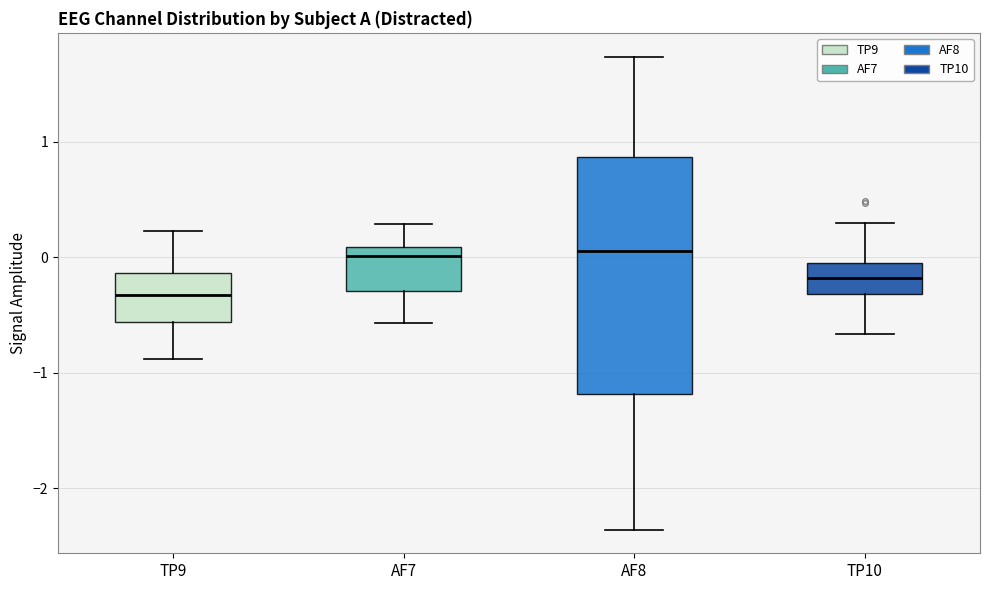

Reading left to right, read every box against the y-axis: the position of its median line, the range the box covers, and the ends of its whiskers. The values are not printed on the chart, so give them approximately, as read against the axis.

TP9: median -0.3, box -0.6 to -0.1, whiskers -0.9 to 0.2
AF7: median 0.0, box -0.3 to 0.1, whiskers -0.6 to 0.3
AF8: median 0.1, box -1.2 to 0.9, whiskers -2.4 to 1.7
TP10: median -0.2, box -0.3 to -0.1, whiskers -0.7 to 0.3